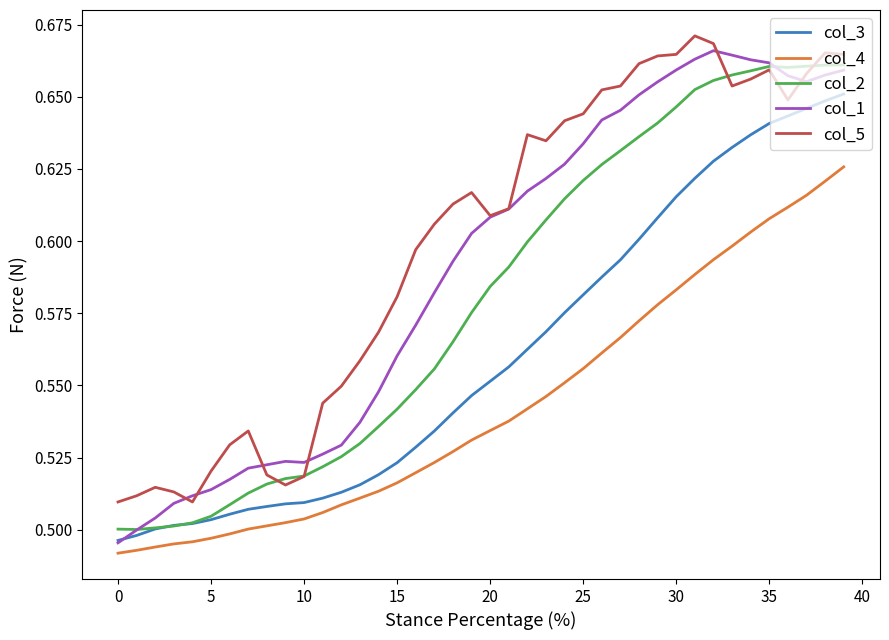

Rank the series by their average value, from lowest to highest.

col_4, col_3, col_2, col_1, col_5